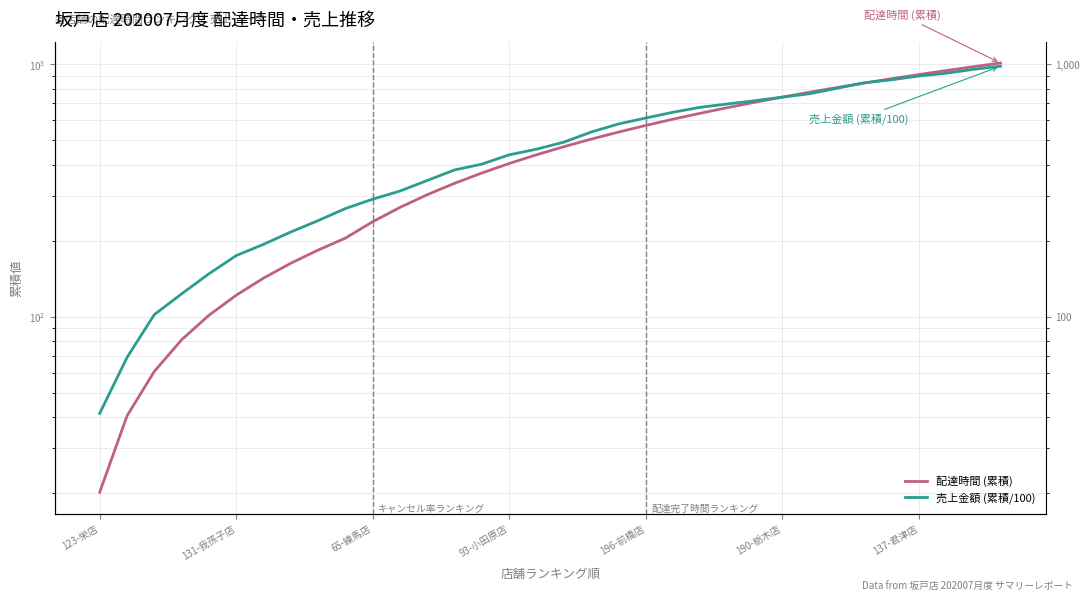

At which category does the chart reach its minimum across all series?

123-栄店